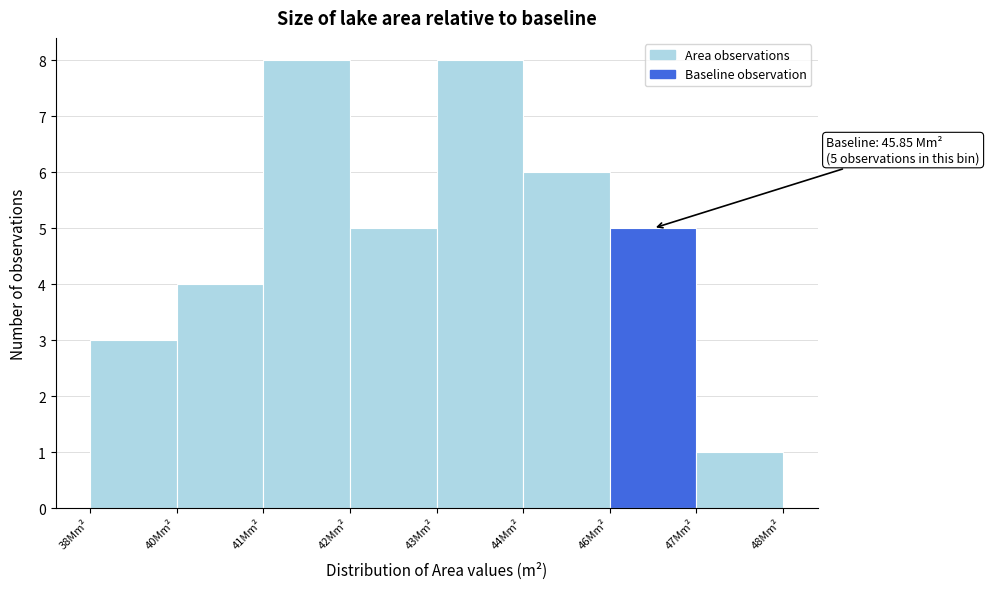

Reading left to right, extract all data points from this chart.

38Mm²=3	40Mm²=4	41Mm²=8	42Mm²=5	43Mm²=8	44Mm²=6	46Mm²=5	47Mm²=1